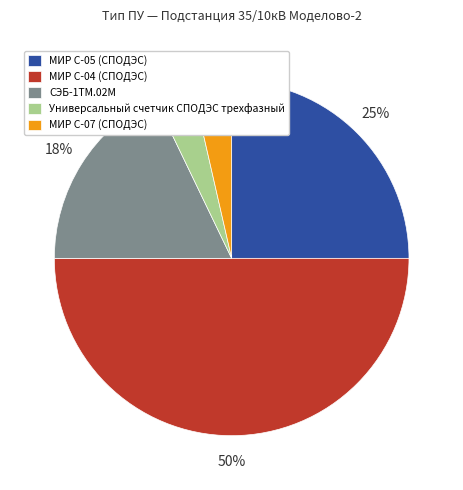

Between МИР С-05 (СПОДЭС) and СЭБ-1ТМ.02М, which is larger?

МИР С-05 (СПОДЭС)